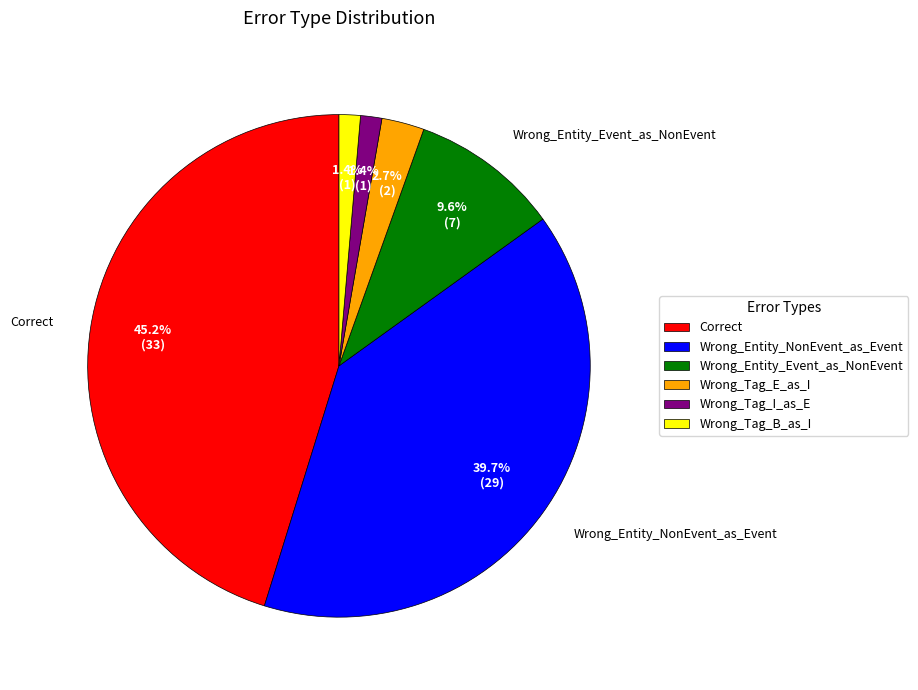

Does Wrong_Entity_NonEvent_as_Event represent more than half of the total?

No